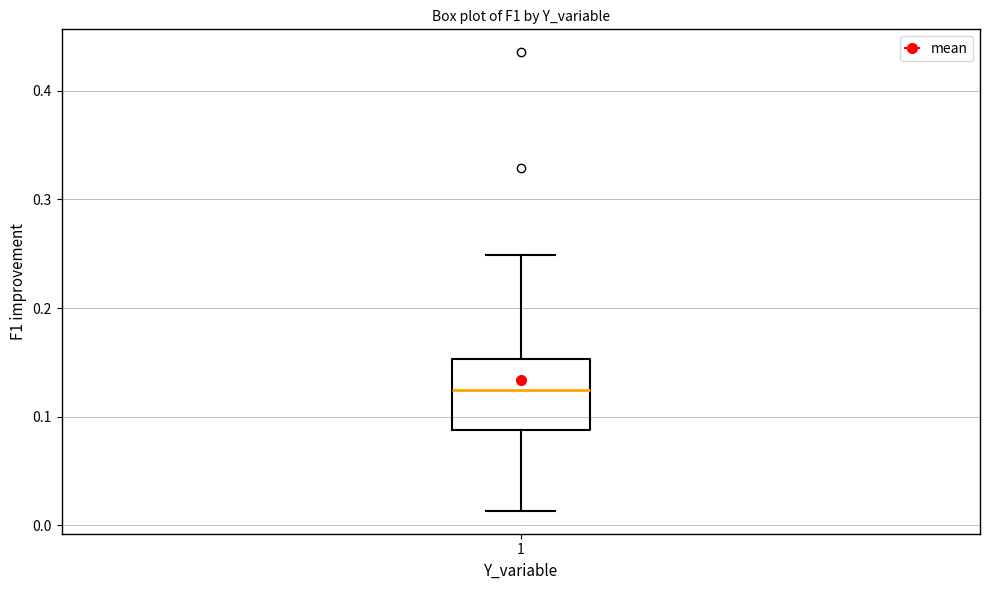

Where is the lower edge of the box at x = 1 on the y-axis? The values are not printed on the chart, so give them approximately, as read against the axis.

0.09